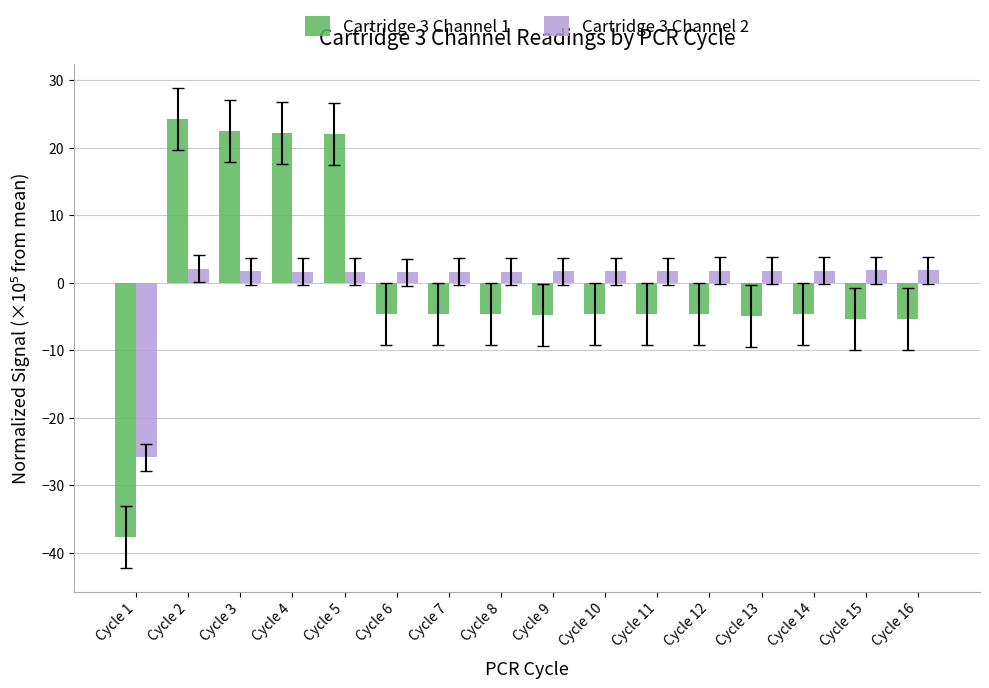

What is the value of the Cartridge 3 Channel 1 bar at the 1st from the left?

-37.6